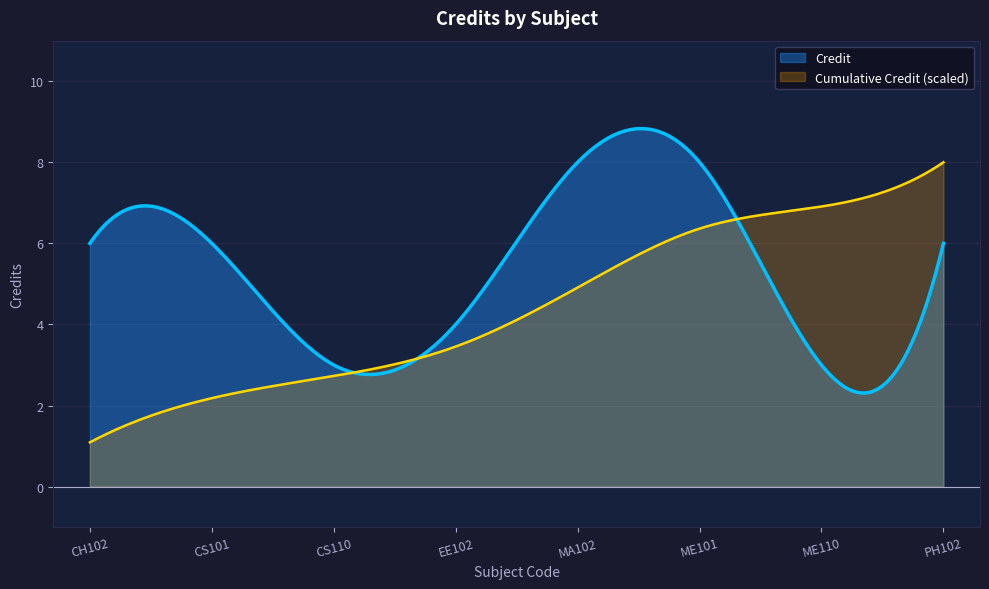

How many categories are shown in the chart?

300